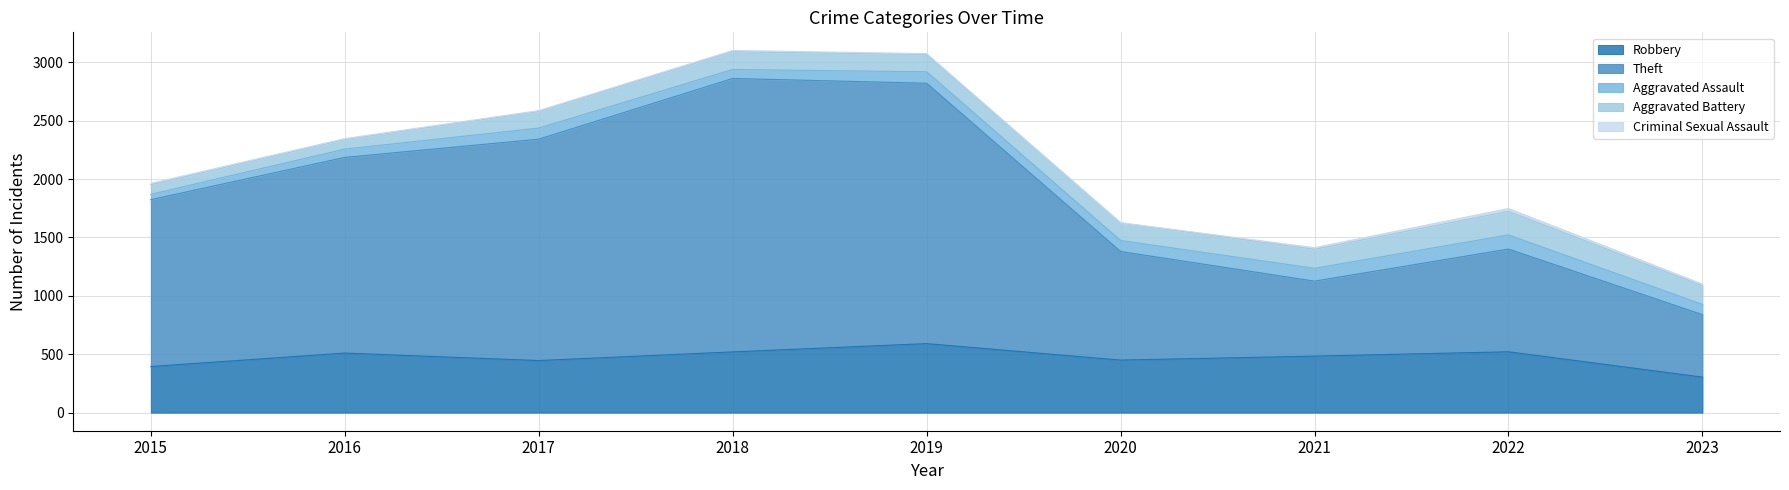

Reading left to right, transcribe all the data shown in this chart.

Robbery: 395	510	446	520	591	450	484	521	304
Theft: 1429	1676	1896	2342	2230	930	642	880	535
Aggravated Assault: 46	71	95	77	98	94	110	121	88
Aggravated Battery: 82	82	142	152	148	150	163	202	159
Criminal Sexual Assault: 12	8	8	11	8	3	14	24	15